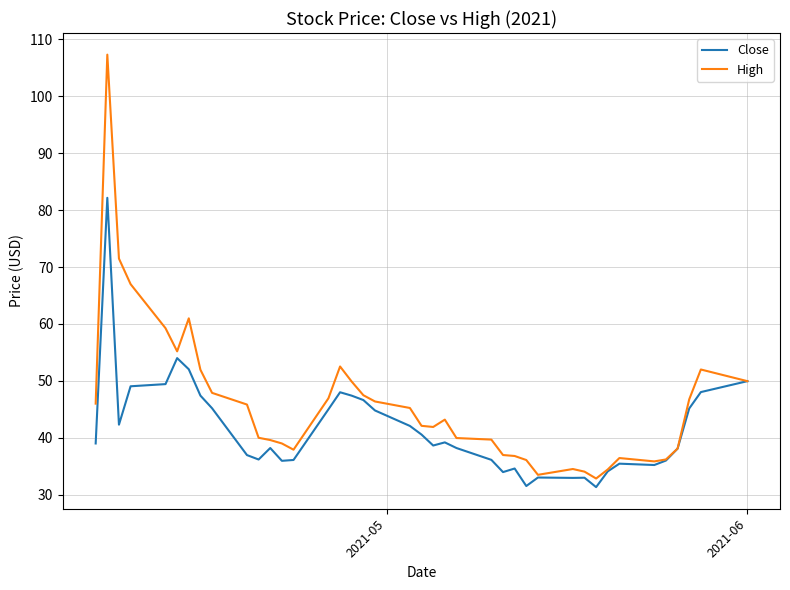

Rank the series by their maximum value, from lowest to highest.

Close, High